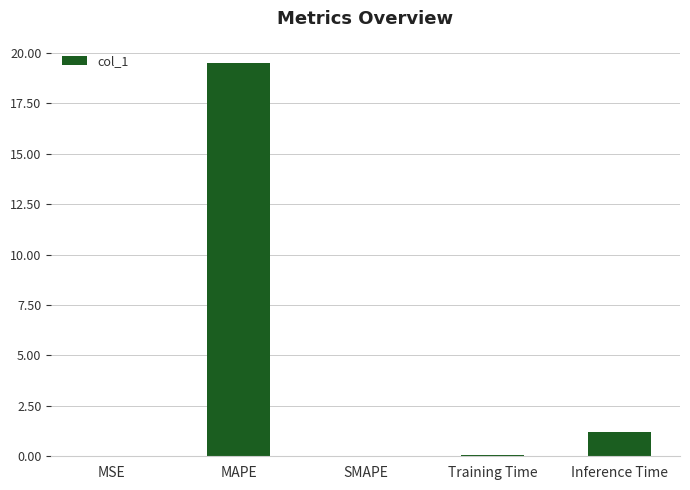

Which label corresponds to the largest value in the chart?

MAPE